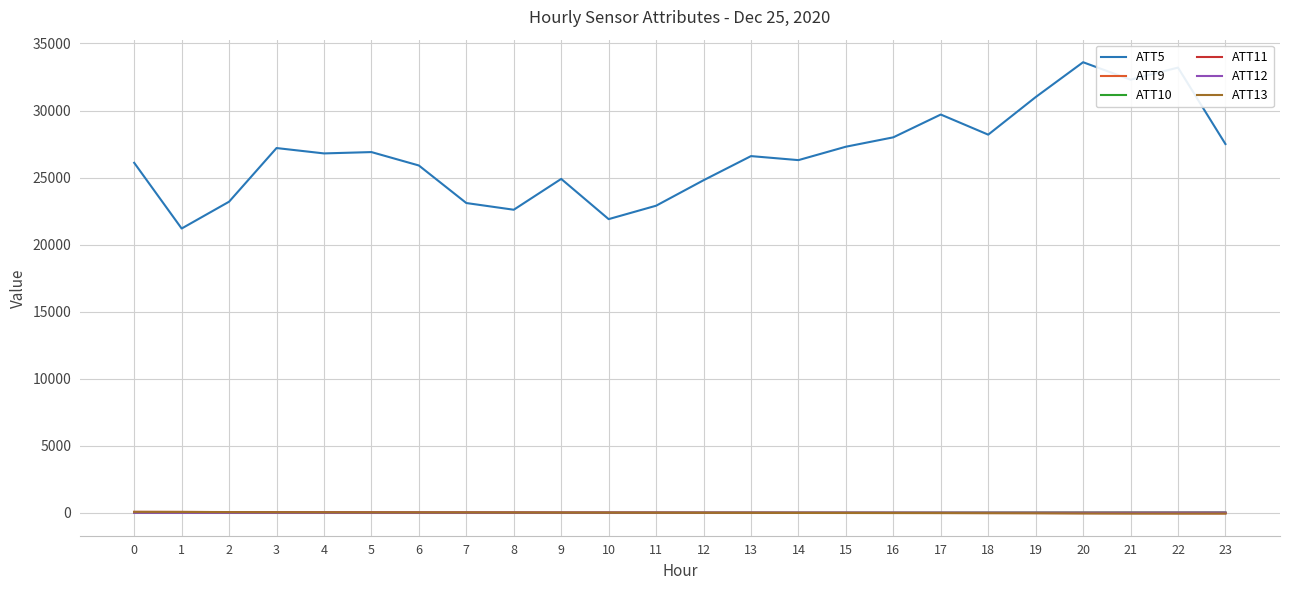

The value of ATT5 at 9 is 24900.0. True or false?

True